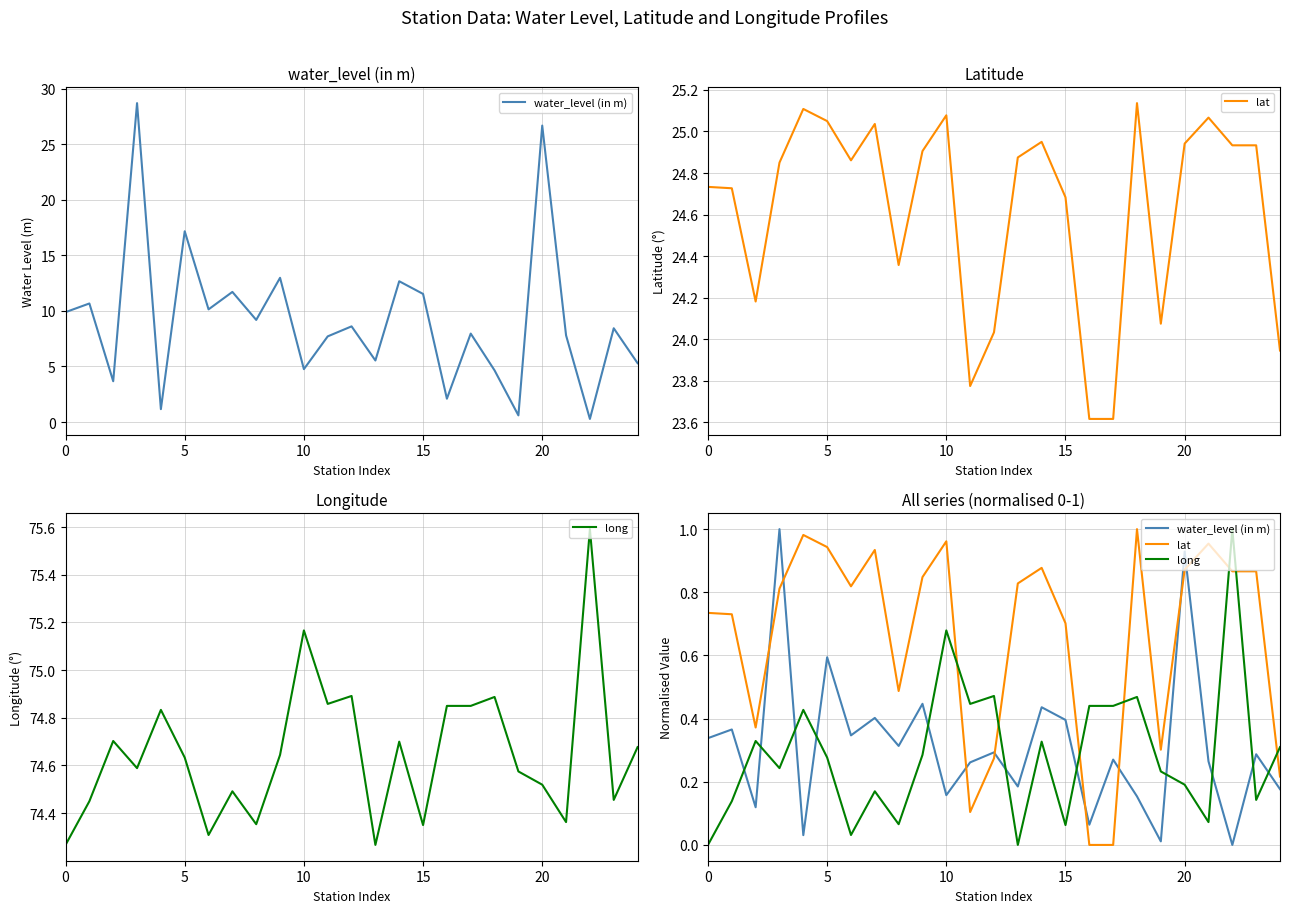

Which has a higher value, 12 or 14?

14